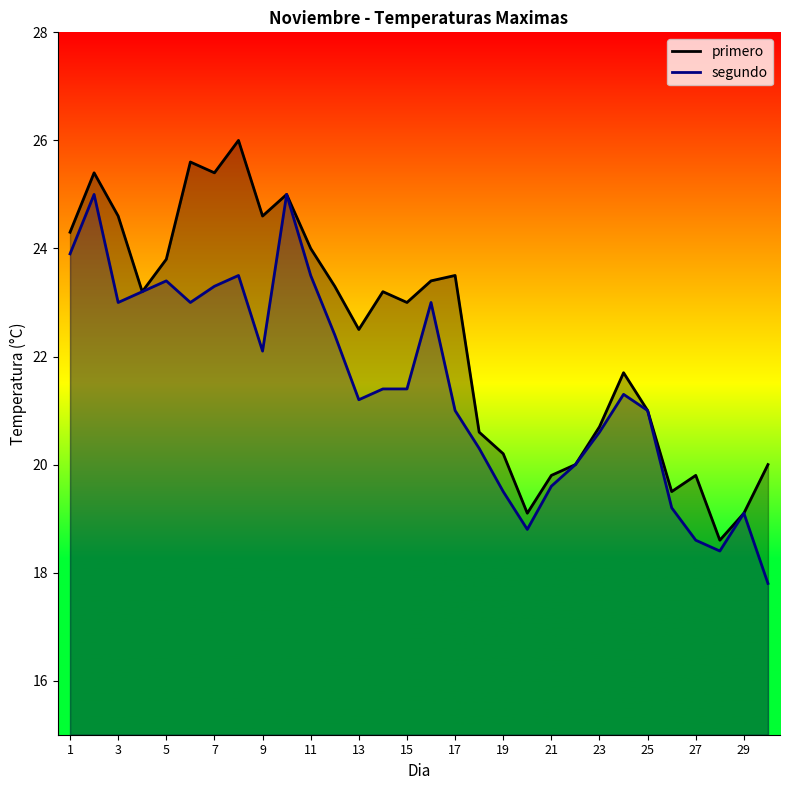

What is the average value of the segundo series?

21.4